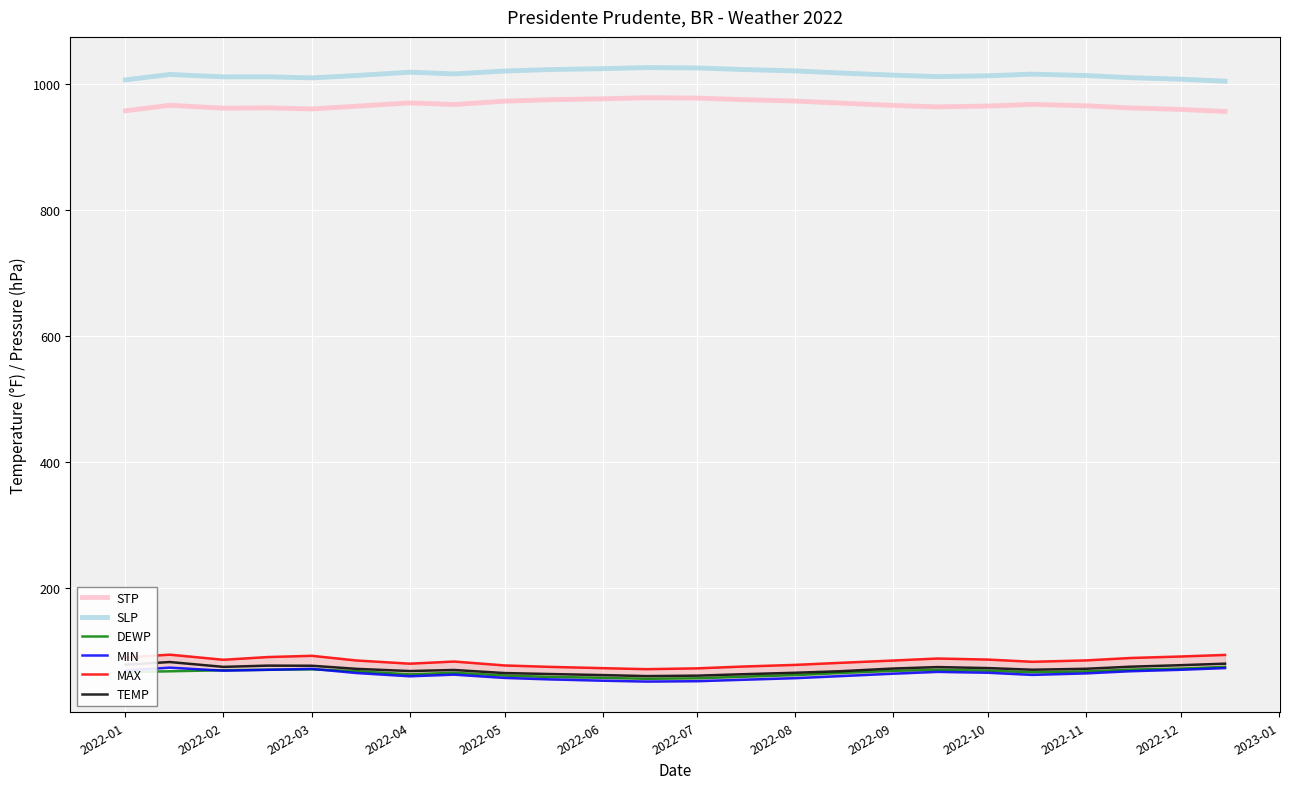

True or false: SLP and TEMP intersect in this chart.

False